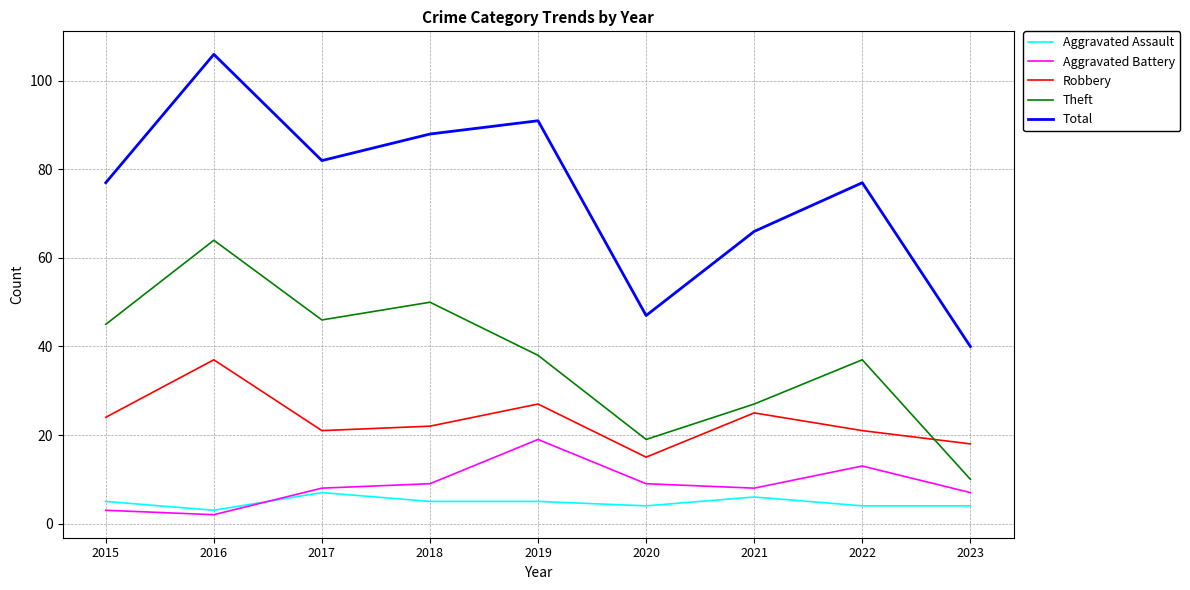

What is the difference between the highest and lowest values at 2022?

73